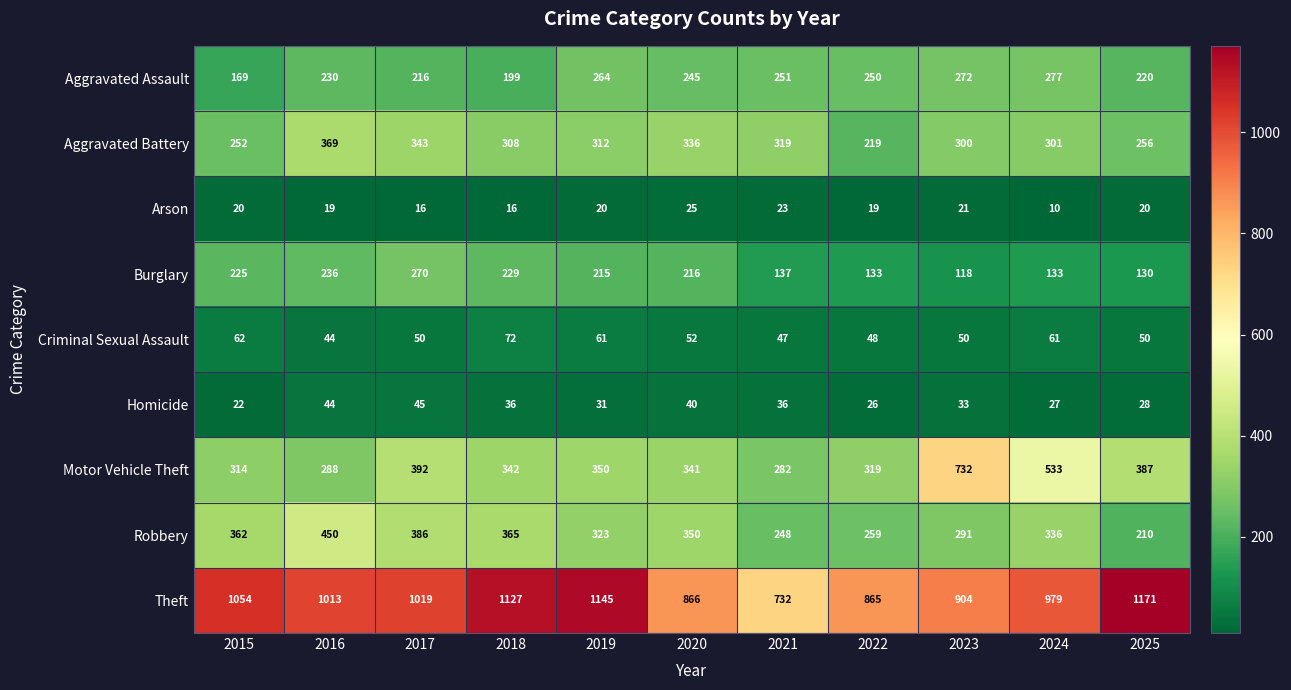

Between 2017 and 2024, which series saw the biggest shift?

Motor Vehicle Theft